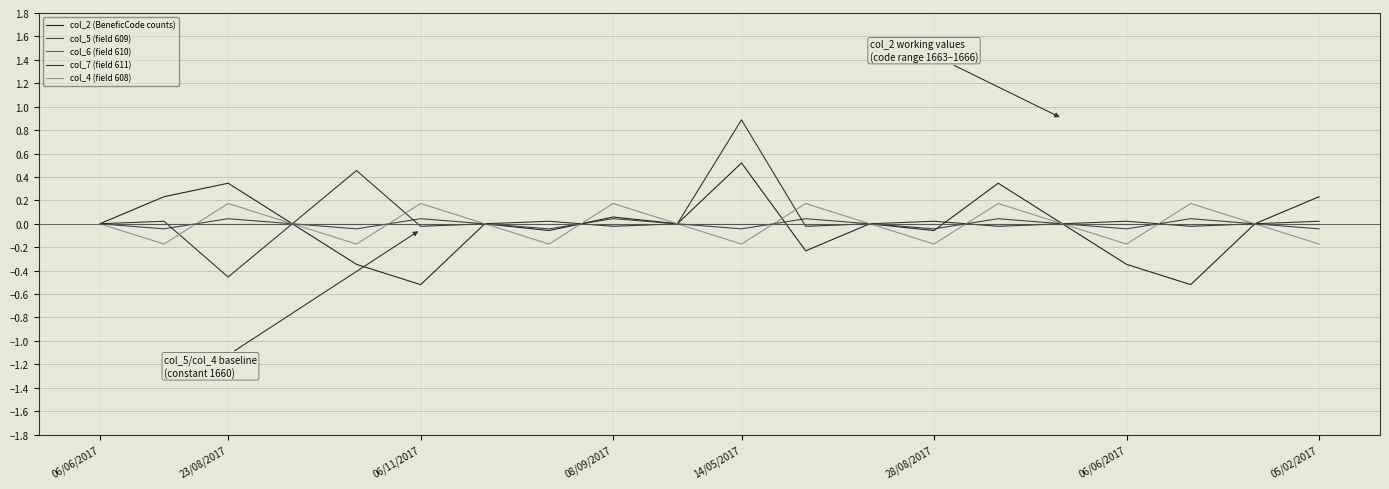

How many lines are shown in the chart?

5